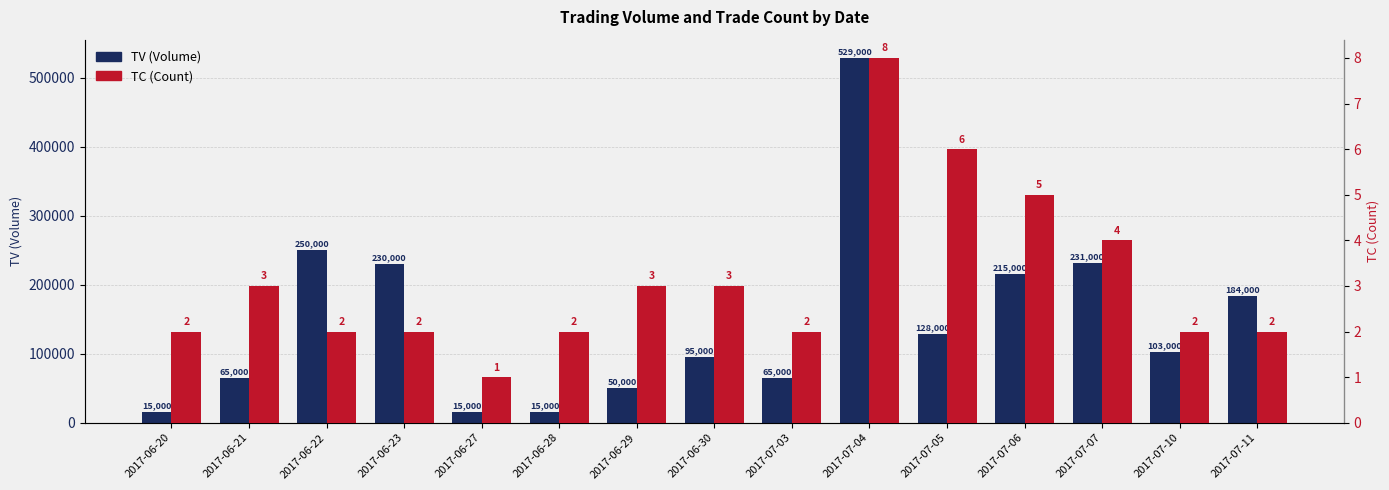

List the series in order of their peak value, lowest first.

TC (Count), TV (Volume)